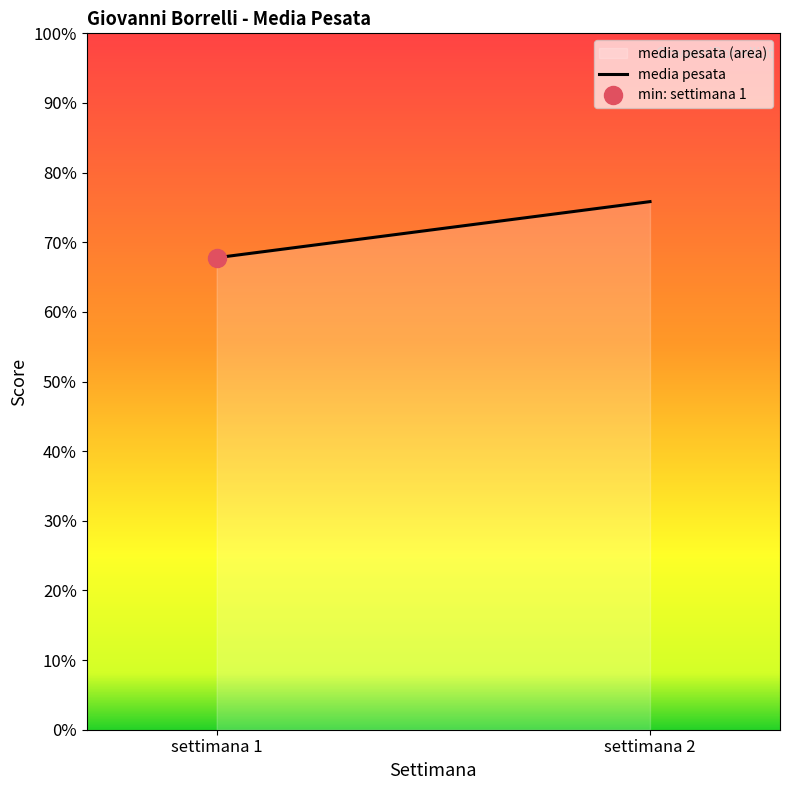

Which has a higher value, settimana 1 or settimana 2?

settimana 2